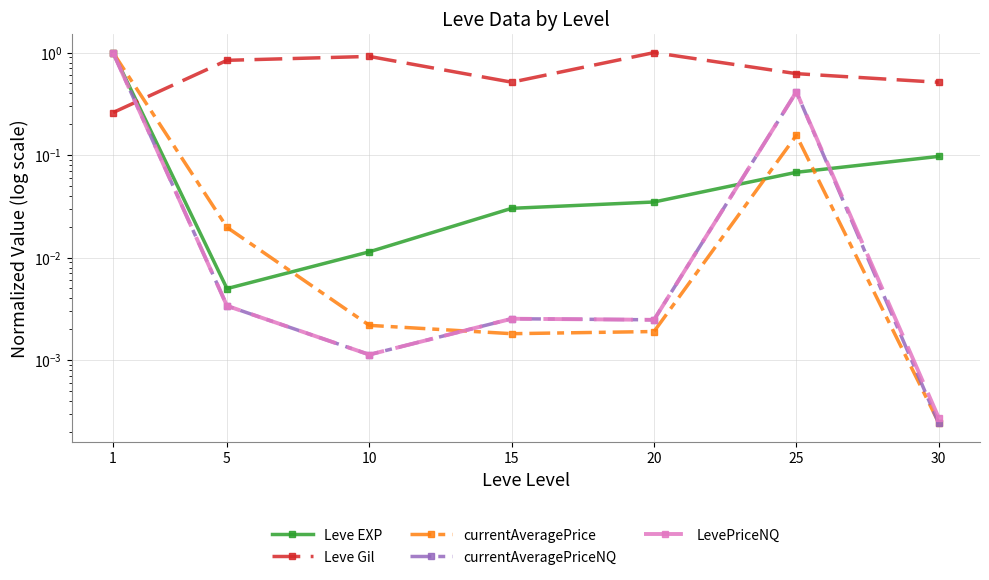

Is this an area chart (filled region under the line)?

No